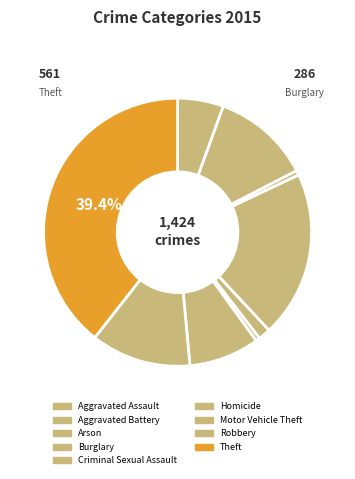

How many segments does this pie chart have?

9